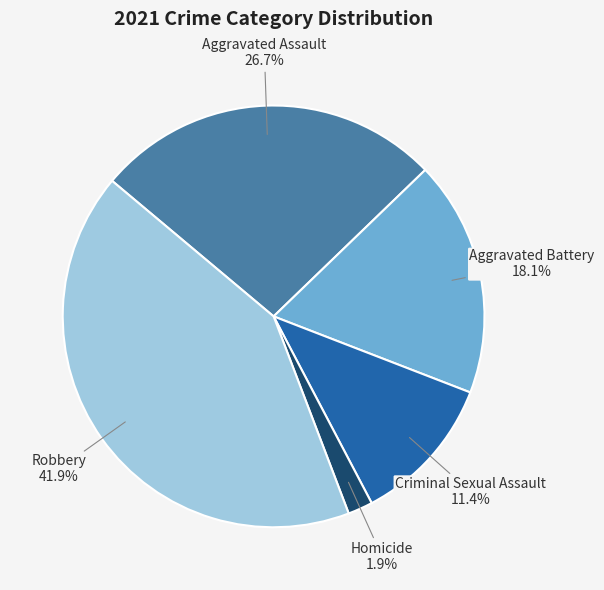

What is the ratio of the value at Homicide to the value at Aggravated Battery?

0.1